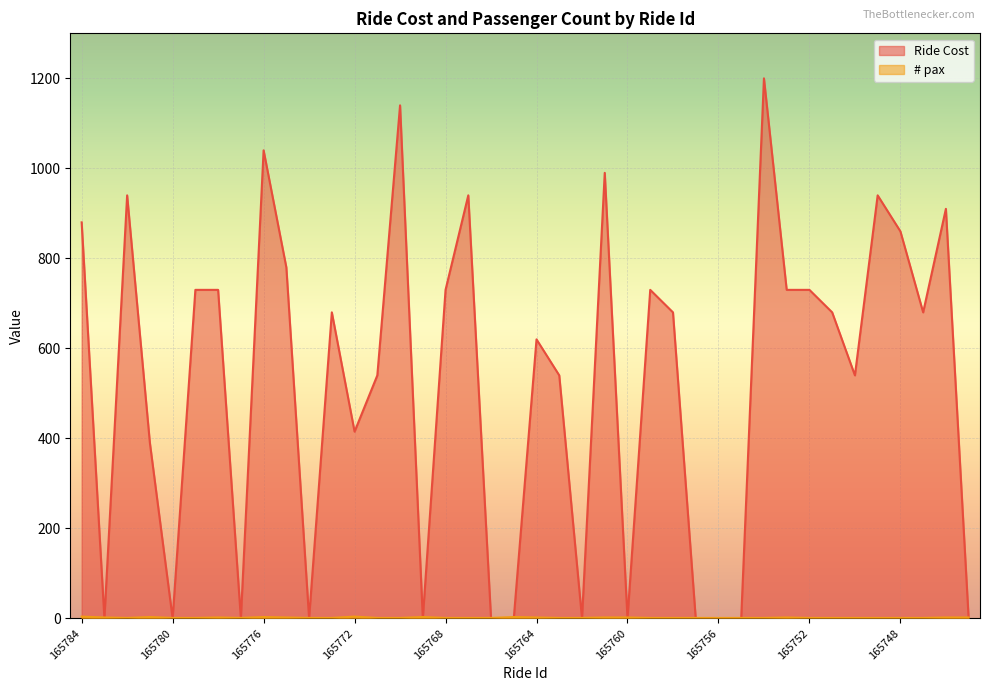

Between which two adjacent categories do # pax and Ride Cost first intersect?

165784 and 165783